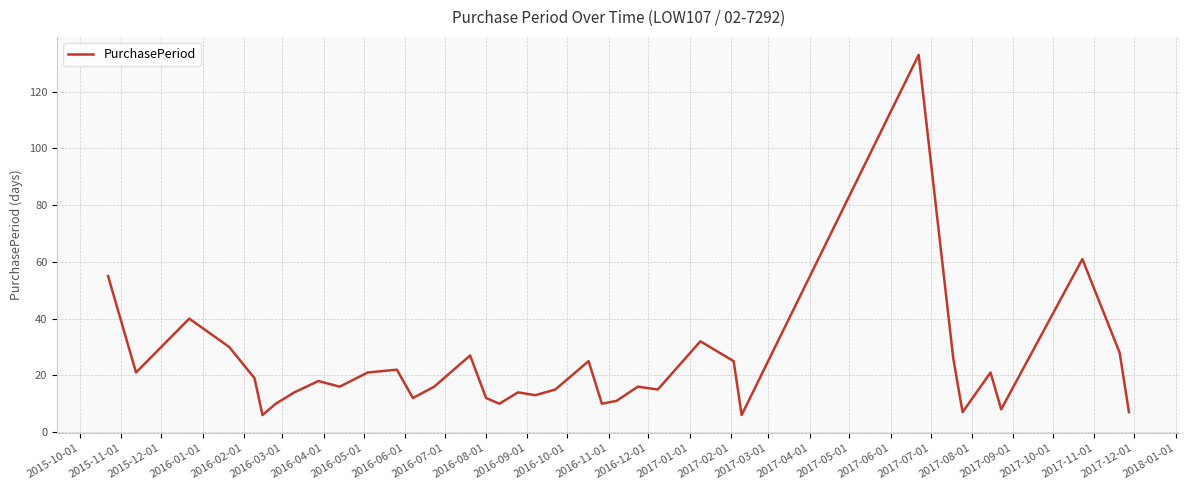

What is the greatest value displayed?

133